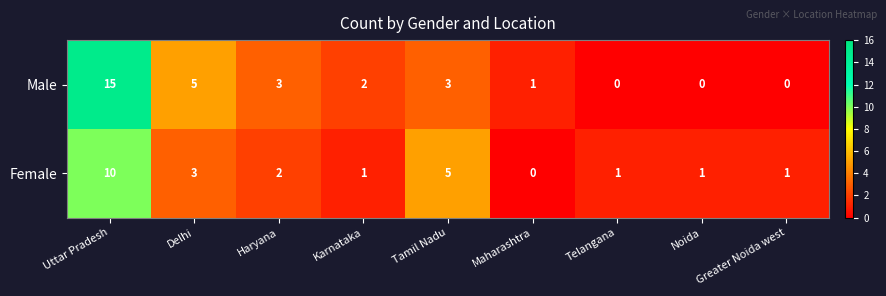

How many series are shown in this chart?

2